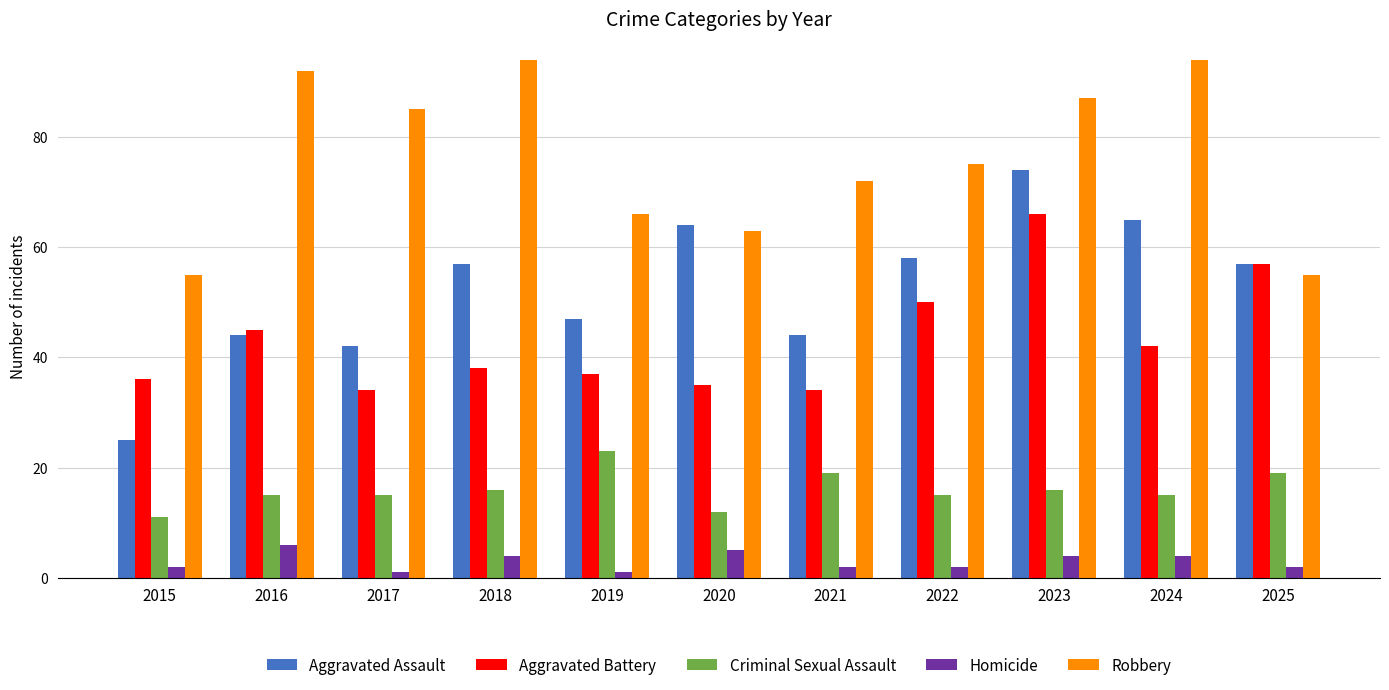

What is the approximate value of Aggravated Assault at 2023, to the nearest 10?

70